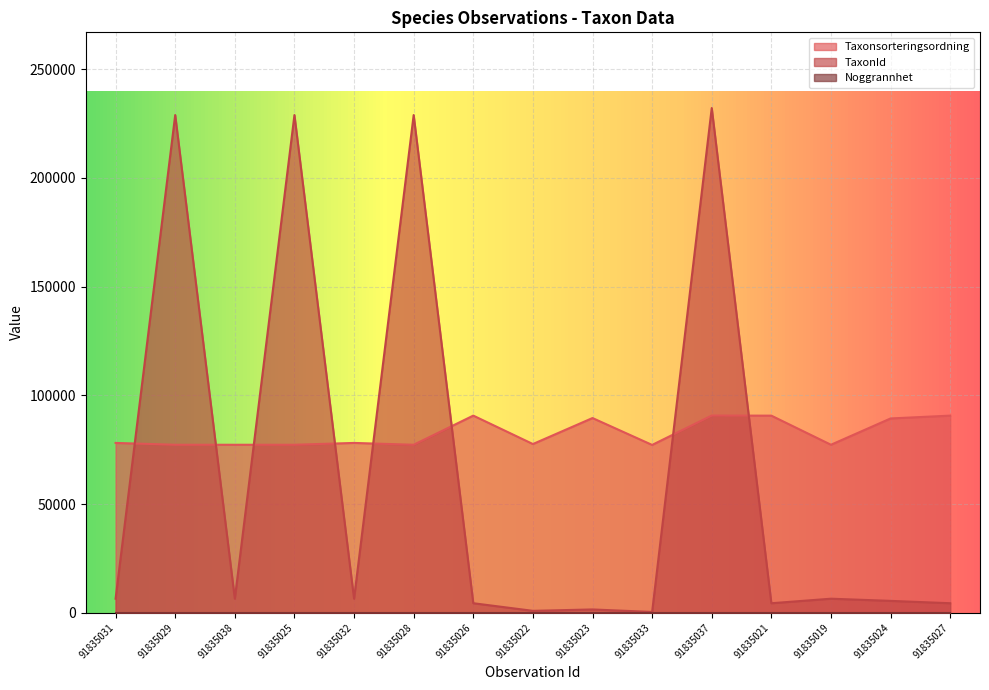

What is the sum of the Taxonsorteringsordning values at 91835024 and 91835023?

178901